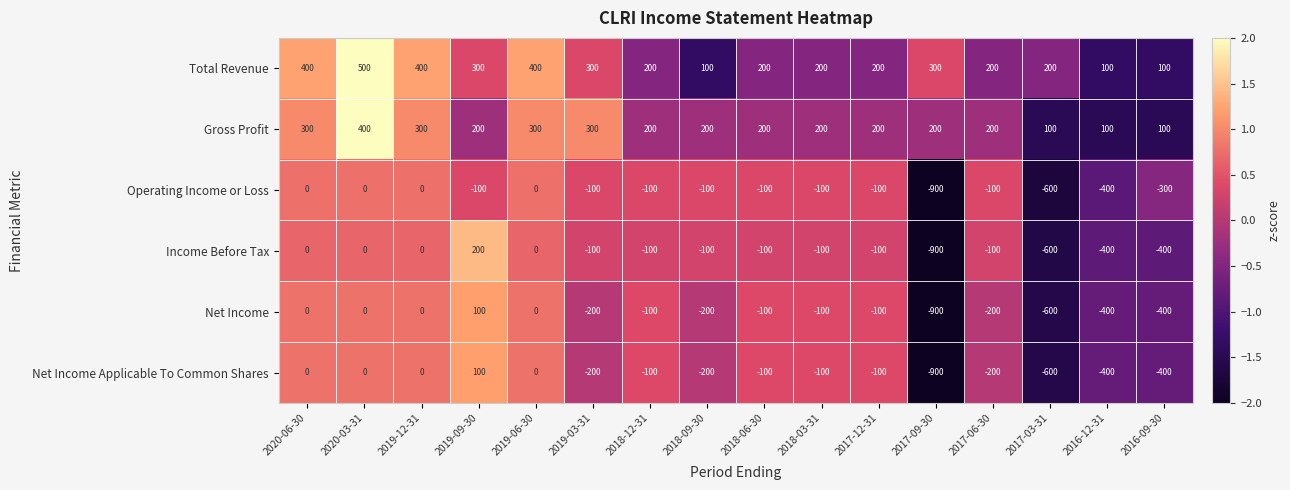

What is the spread (max minus min) of values at 2018-12-31?

300